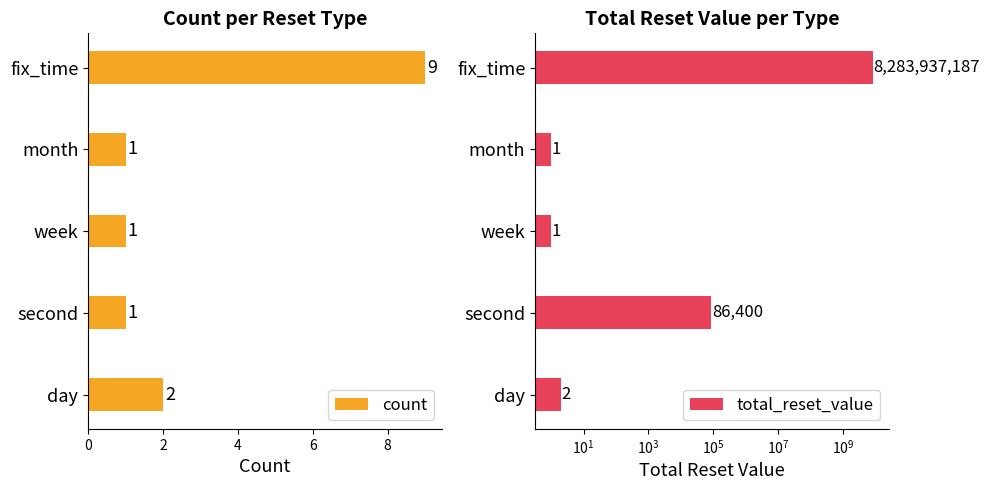

What is the maximum value for count?

9